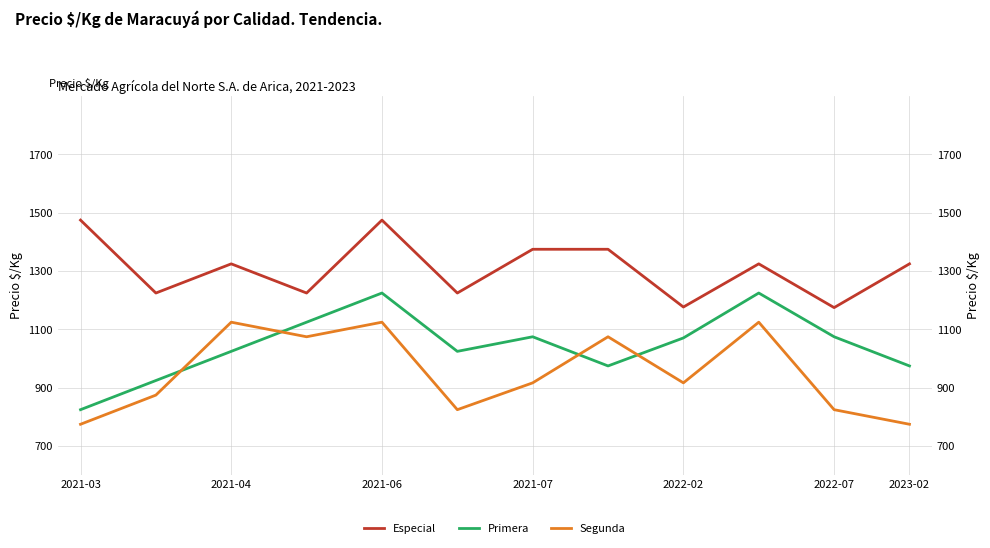

Rank the series by their average value, from lowest to highest.

Segunda, Primera, Especial